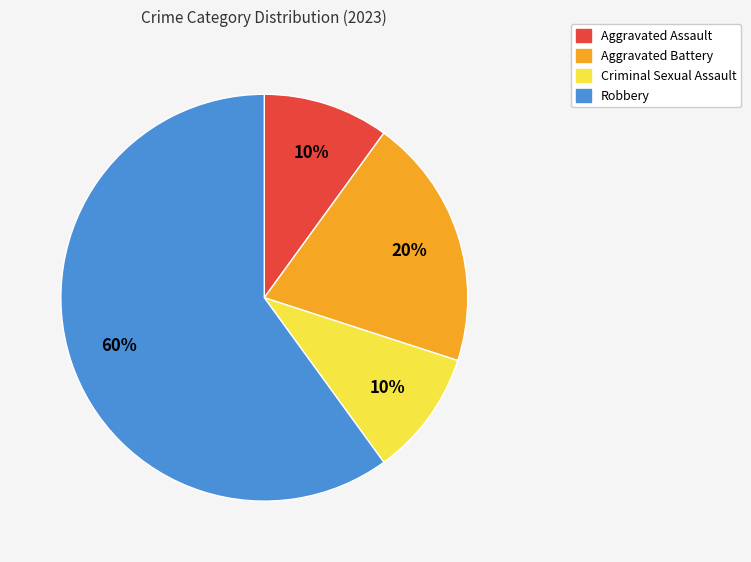

Which category has the biggest portion of the pie?

Robbery